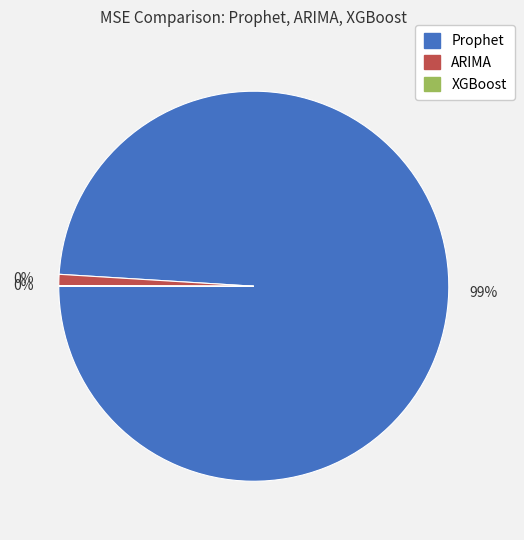

True or false: XGBoost accounts for 0% of the total.

True